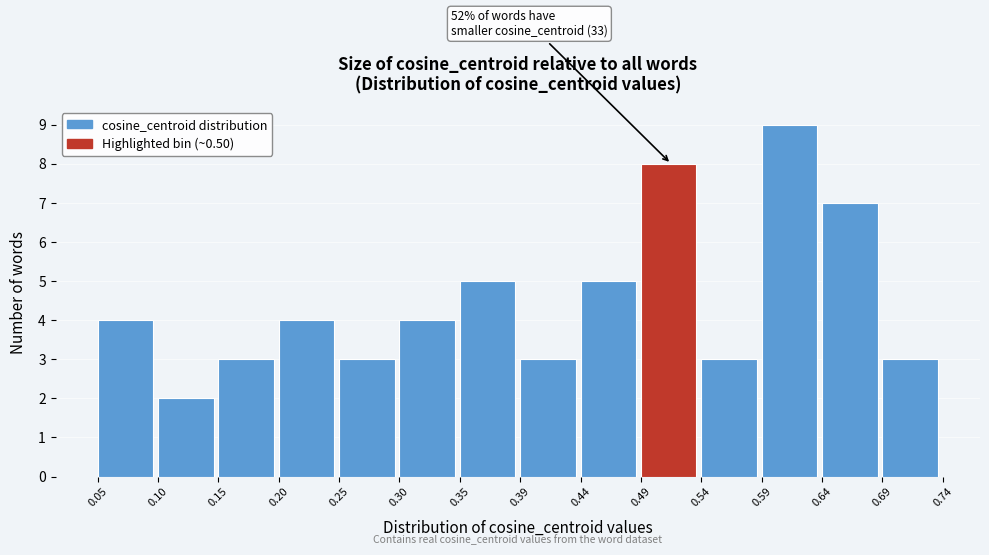

Which range on the x-axis has the tallest bar?

0.59 to 0.64